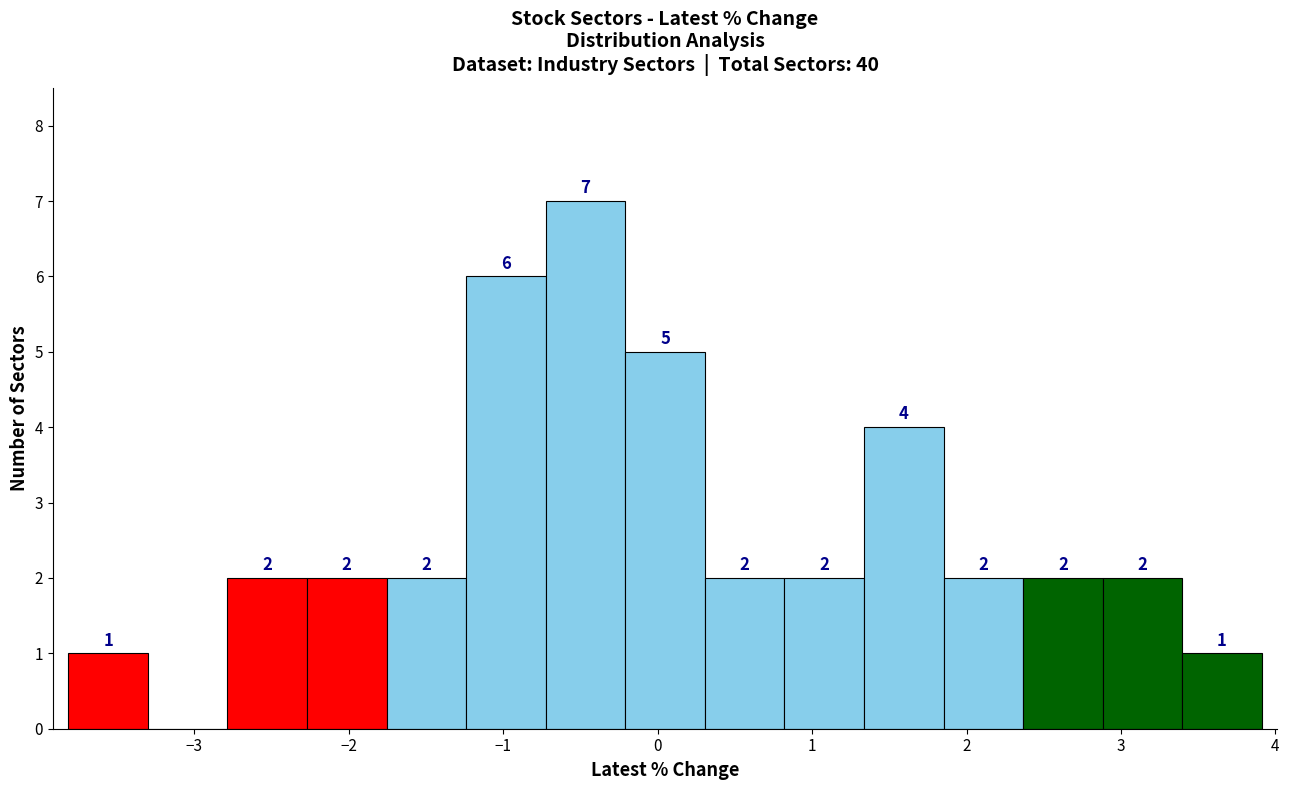

Over which range of the x-axis is the bar tallest?

-0.7 to -0.2